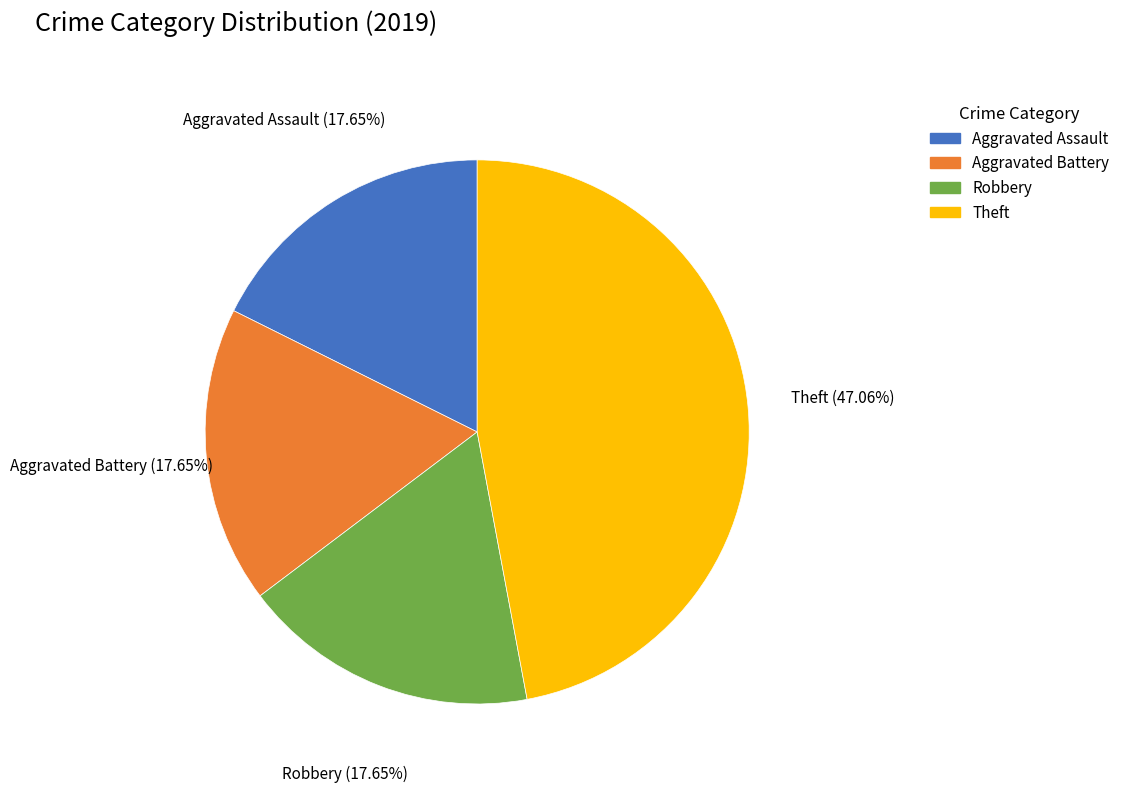

How many segments does this pie chart have?

4